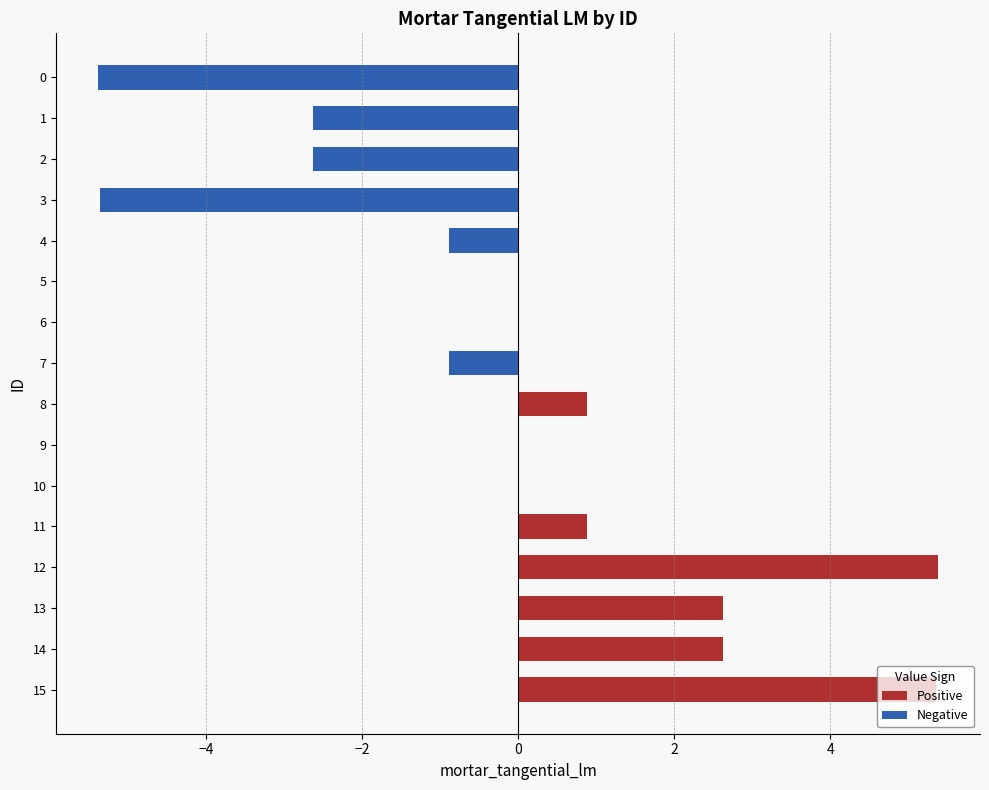

What is the greatest value displayed?

5.4